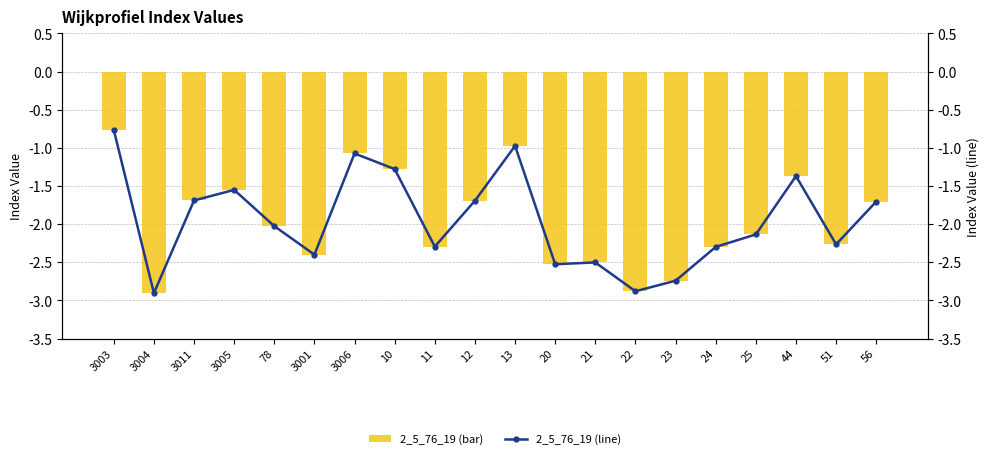

What is the value of the 2_5_76_19 (line) bar at the 17th from the left?

-2.1